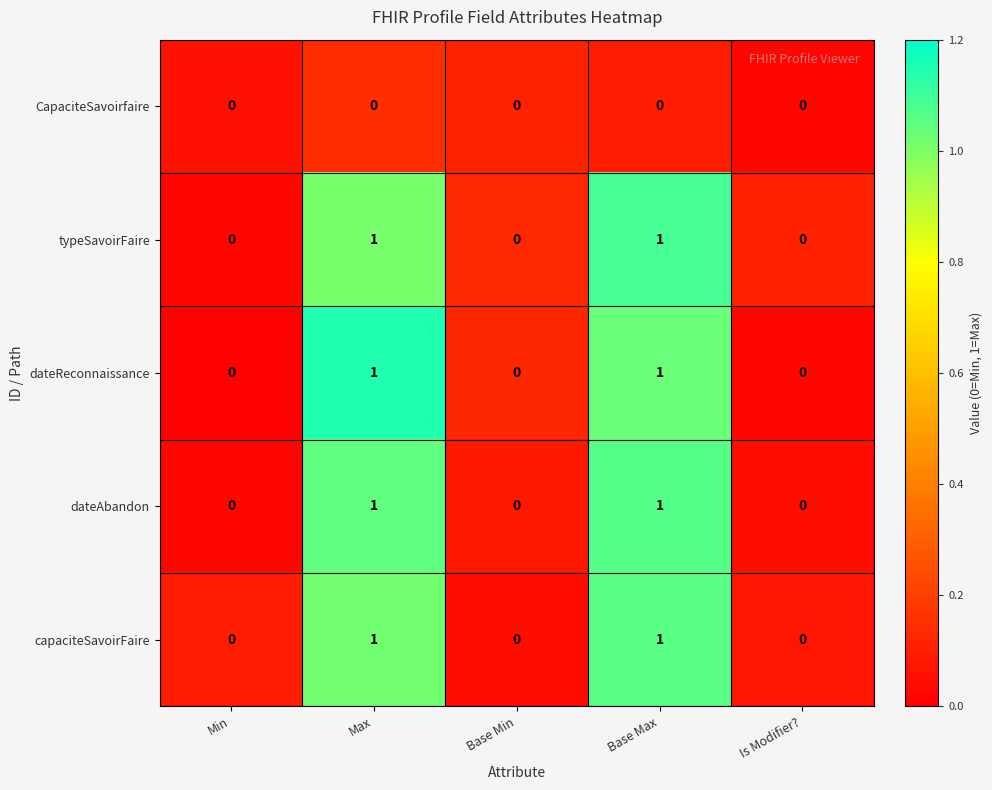

What is the total value across all series at Min?

0